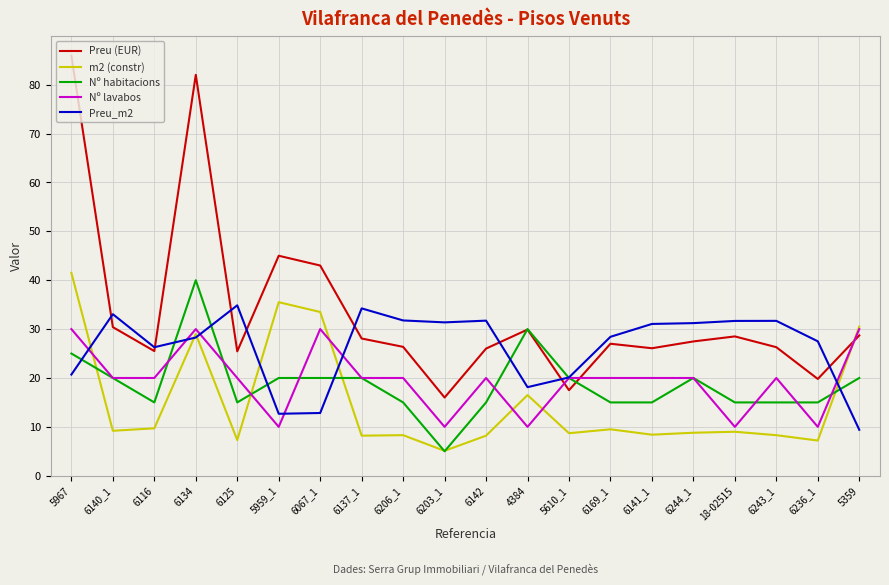

Which series has the largest total across all categories?

Preu (EUR)